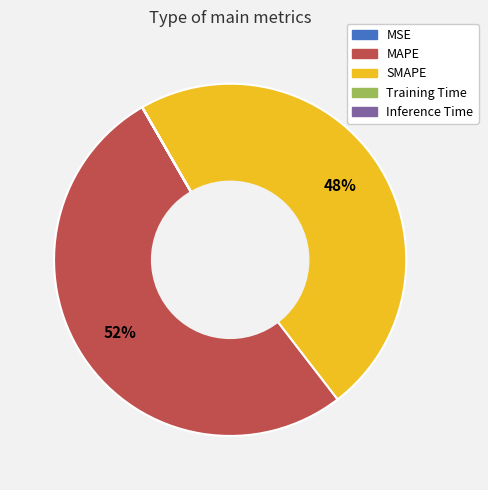

Approximately how many times larger is the value at SMAPE compared to MAPE?

0.9